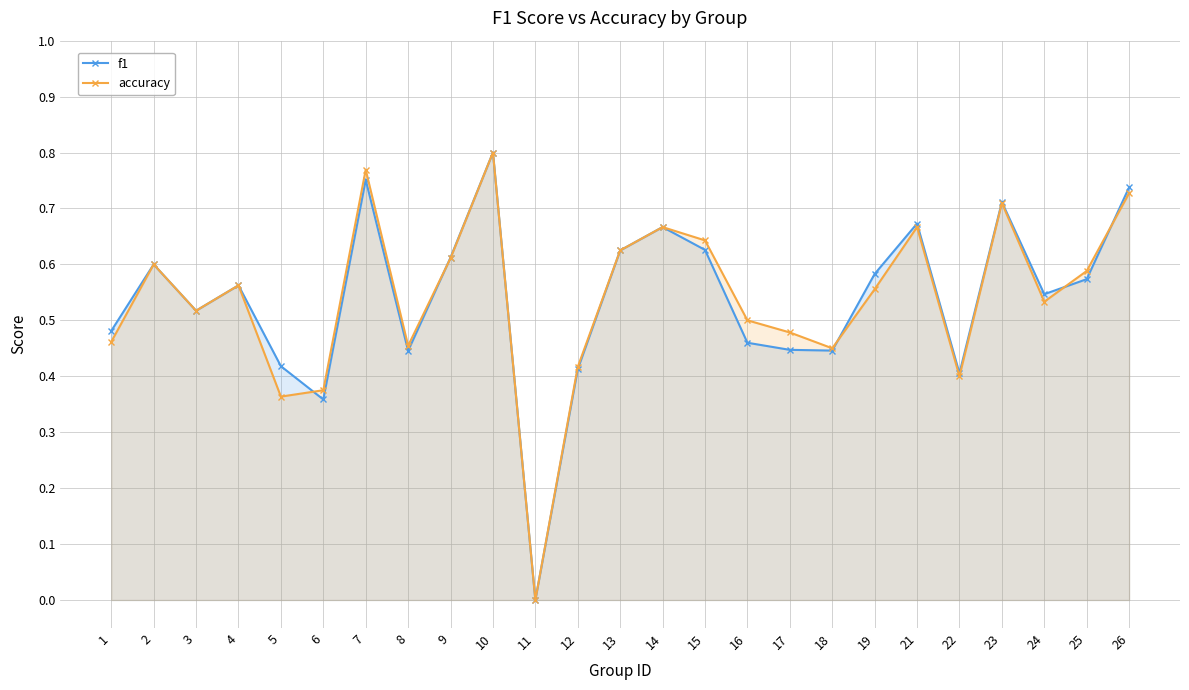

Count the accuracy values in the range 0 to 1.

25